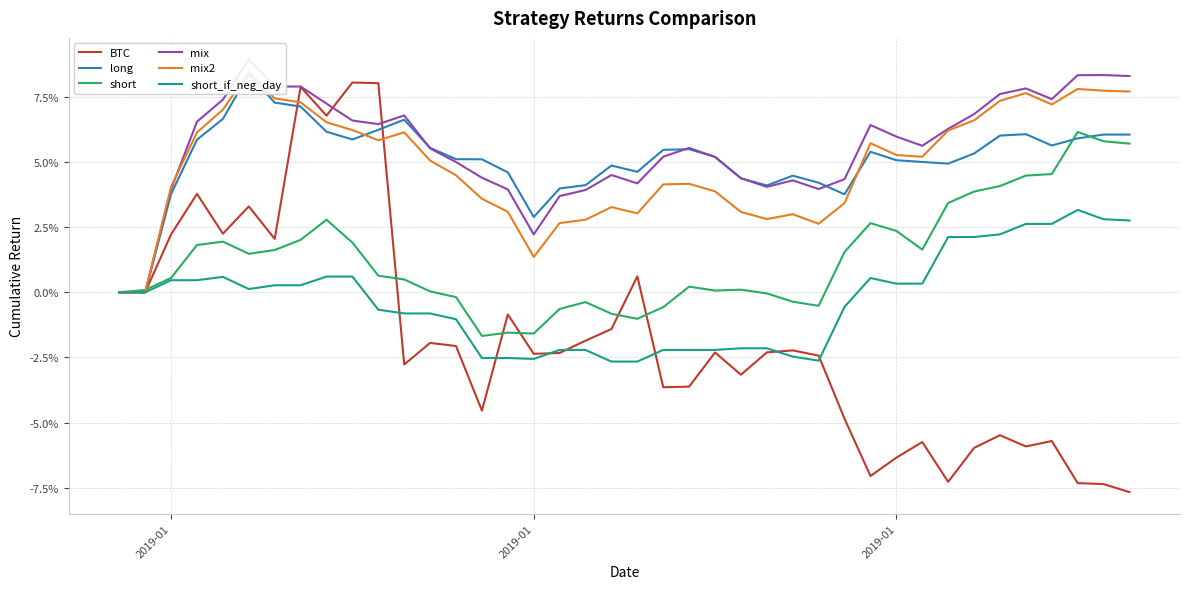

How many data points in short are above 0?

27